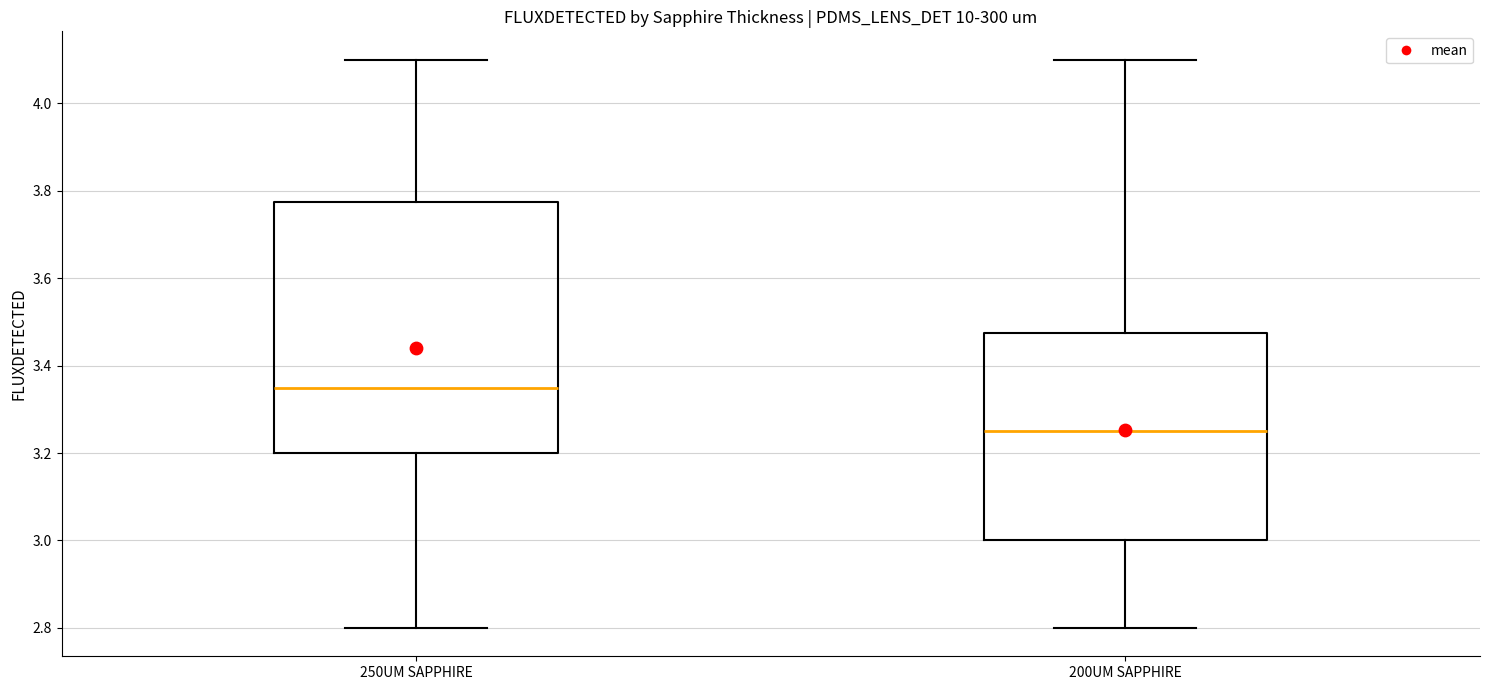

Where does the upper whisker of the box for 200UM SAPPHIRE end on the y-axis? The values are not printed on the chart, so give them approximately, as read against the axis.

4.10